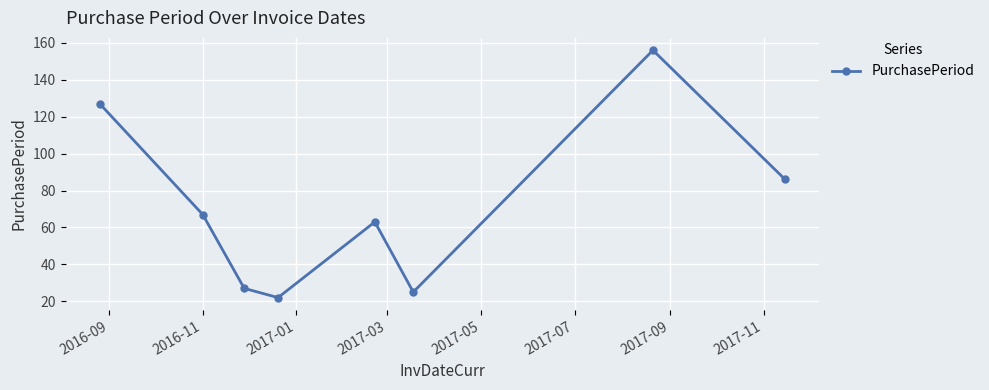

What is the difference between the maximum and minimum values?

134